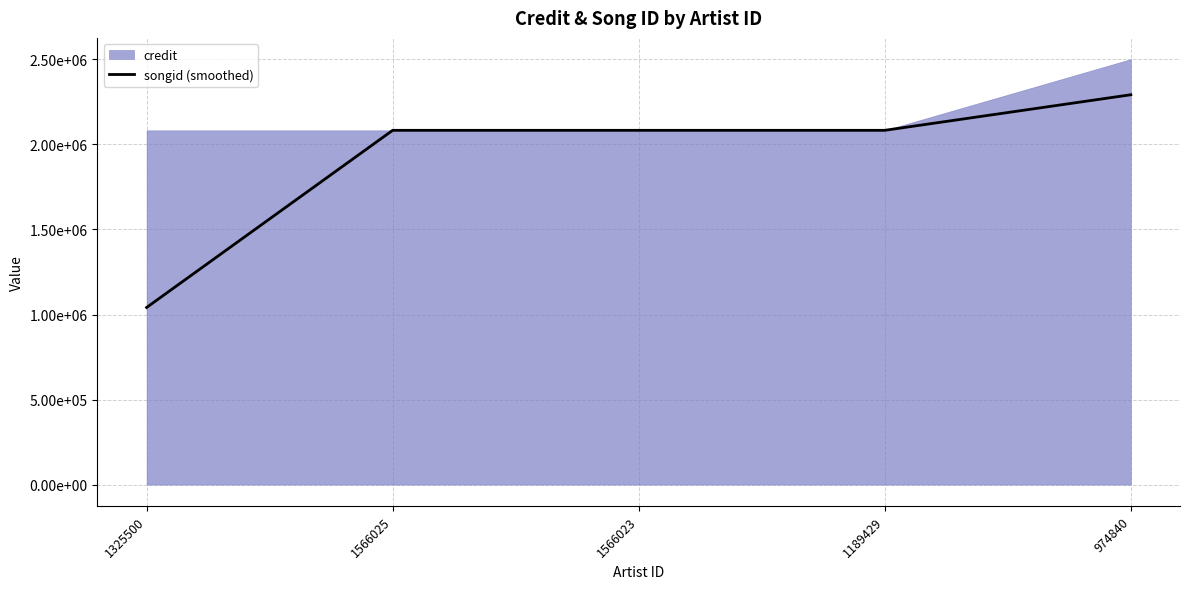

What is the label of the 1st point from the left?

1325500